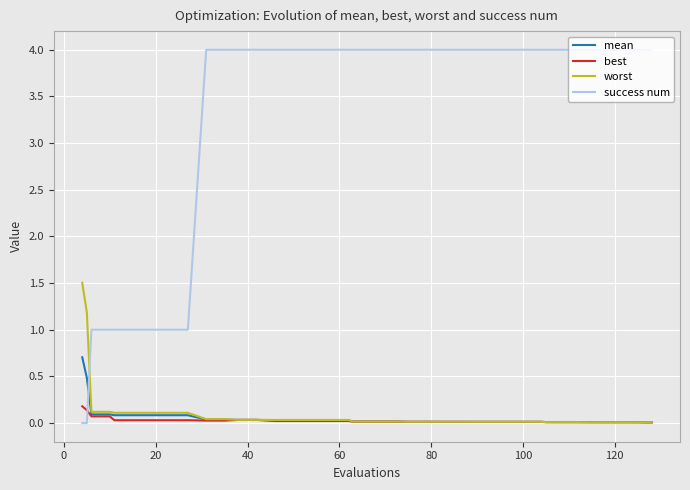

Does the chart display data point markers on the line(s)?

No